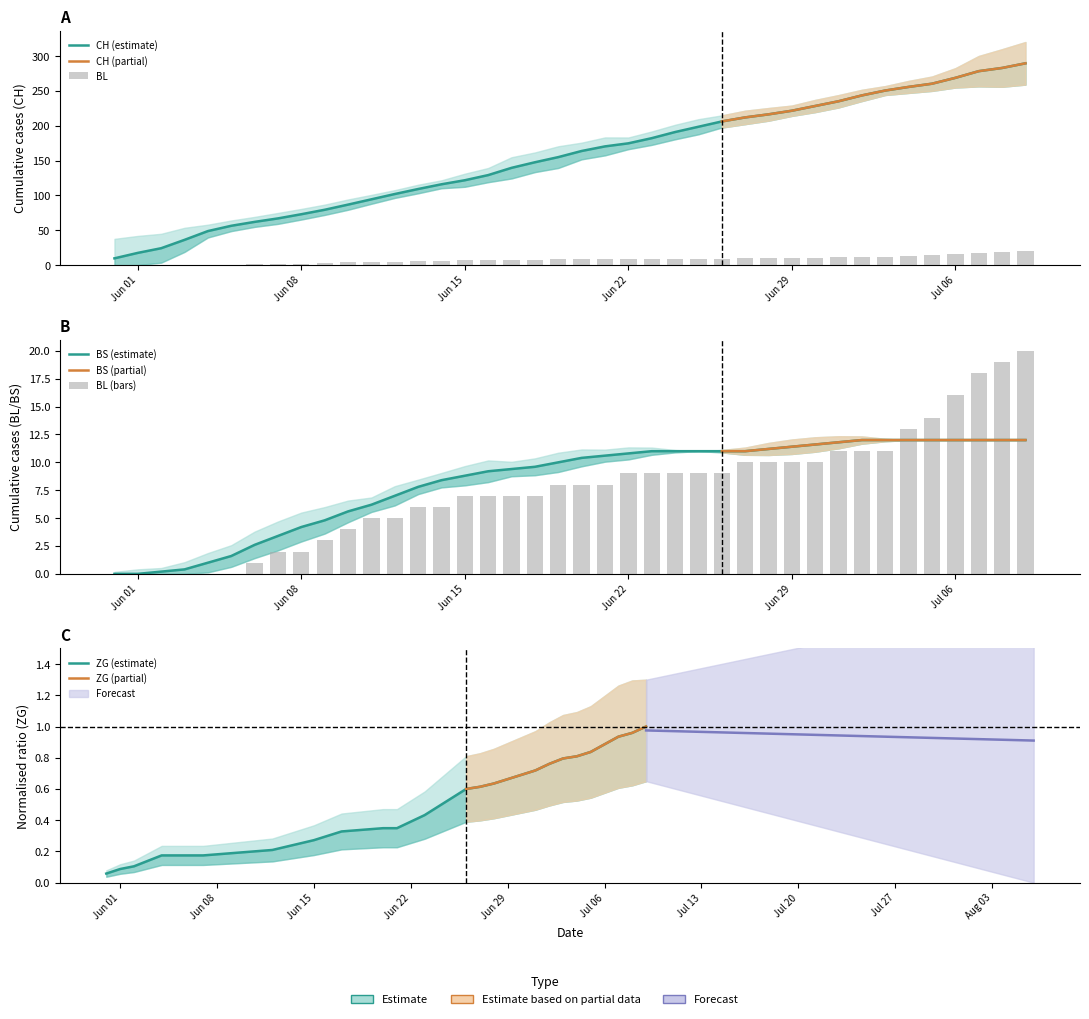

Is the value of CH at 27 greater than the value of BS at Jun 29?

Yes